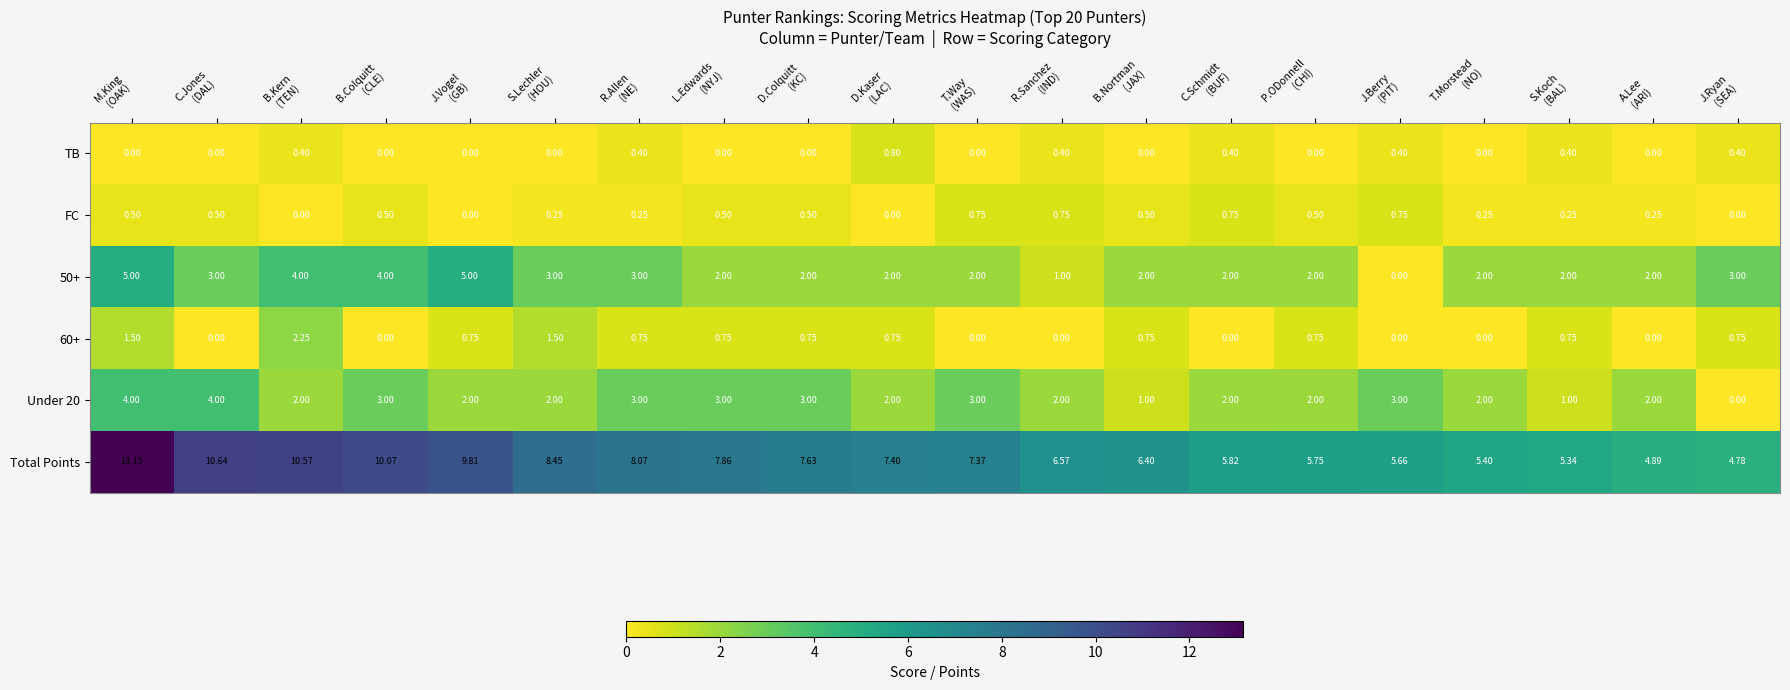

Which series has the largest range (max minus min)?

Total Points